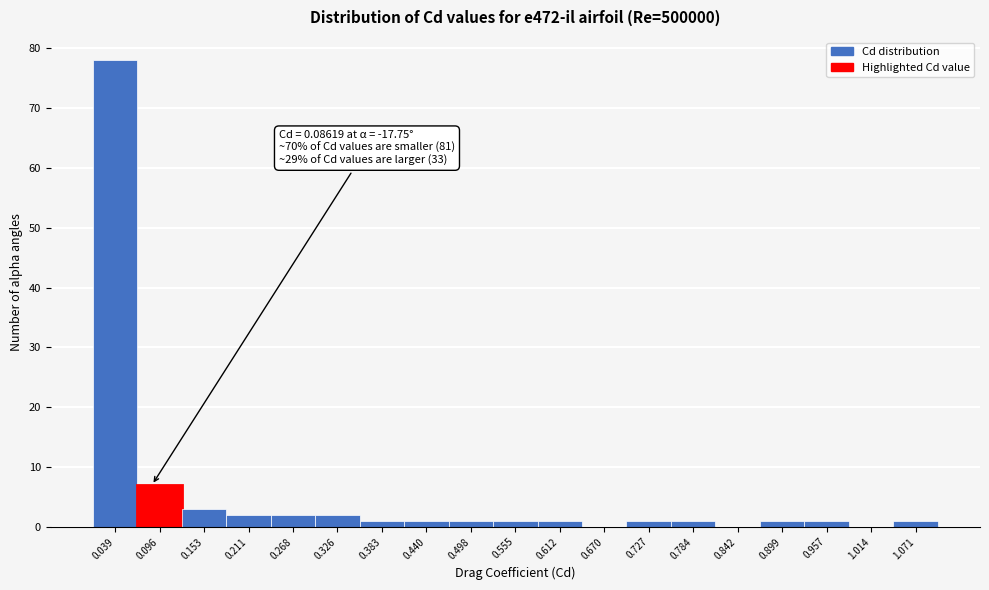

Which range on the x-axis has the tallest bar?

0.01 to 0.07